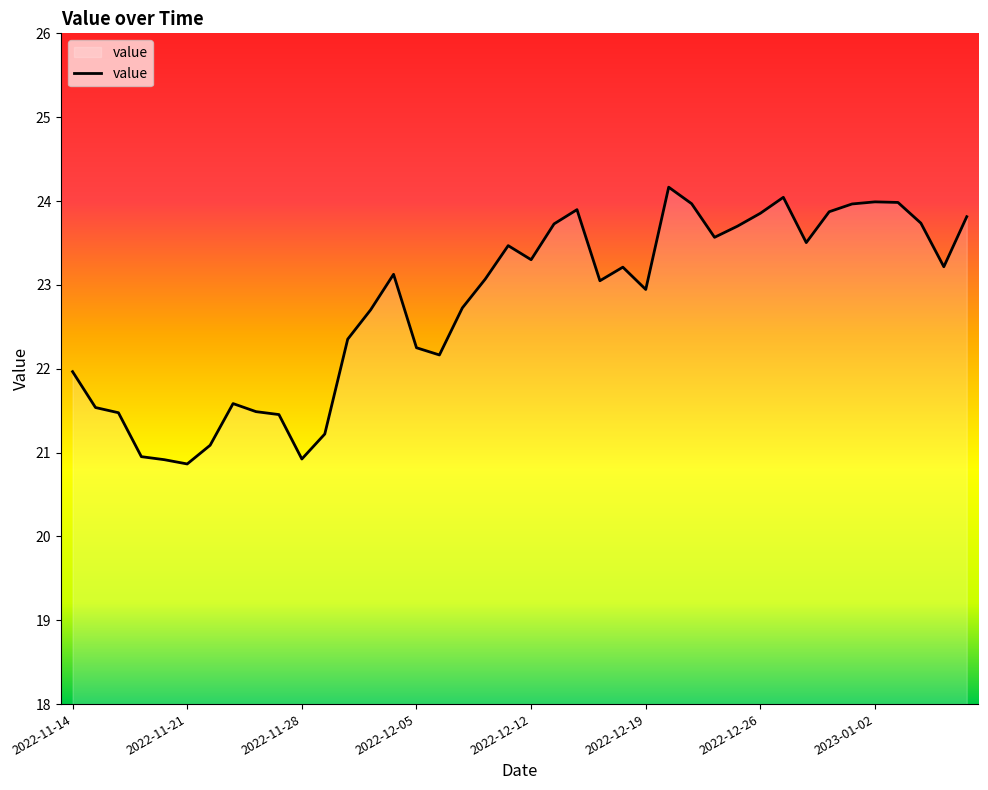

What is the difference between the maximum and minimum values?

3.3